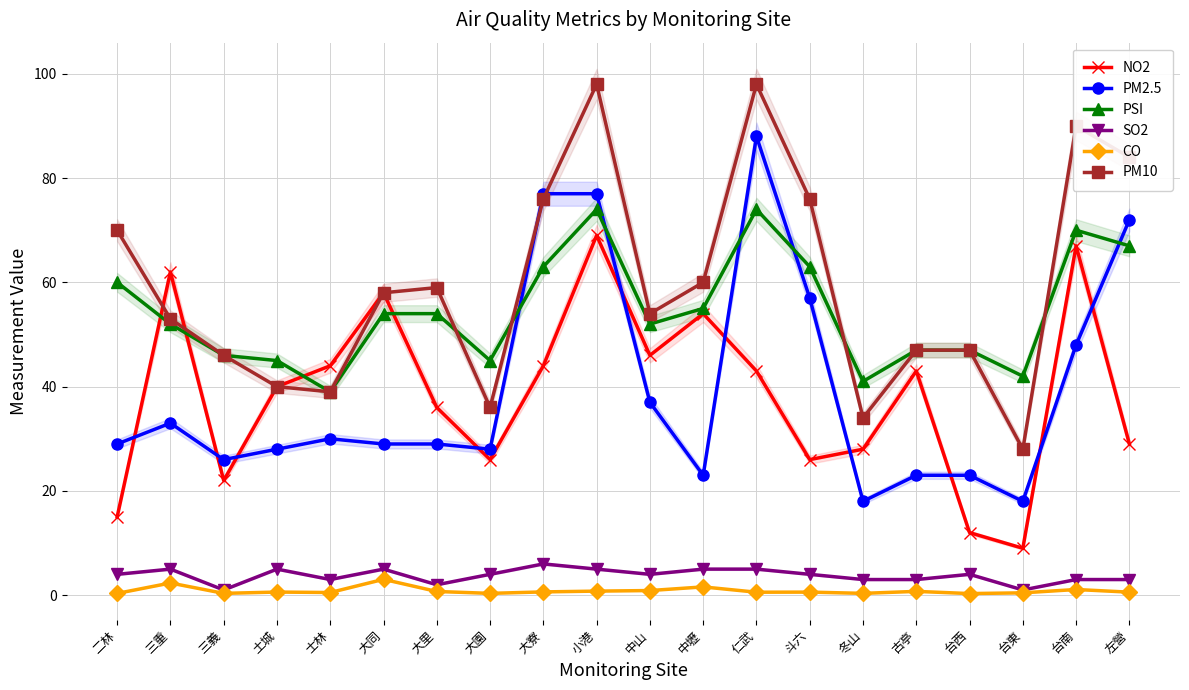

At how many categories does at least one series exceed 56?

11